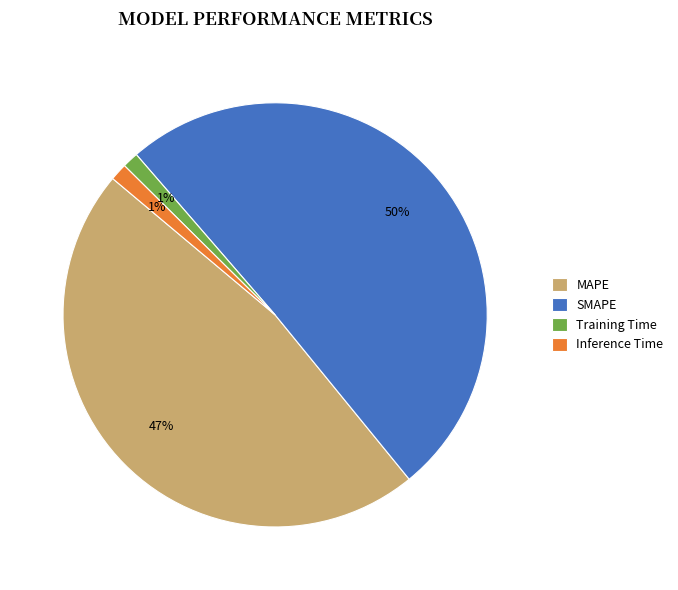

Combined, do SMAPE and Inference Time account for over 50%?

Yes